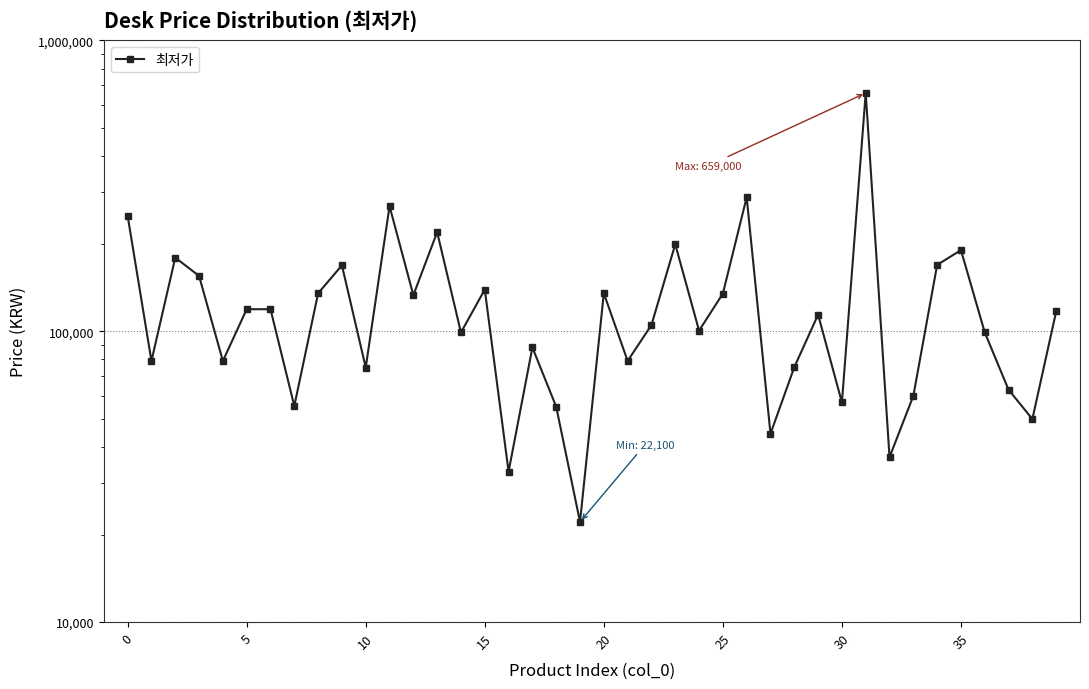

At which category does the chart reach its minimum across all series?

19